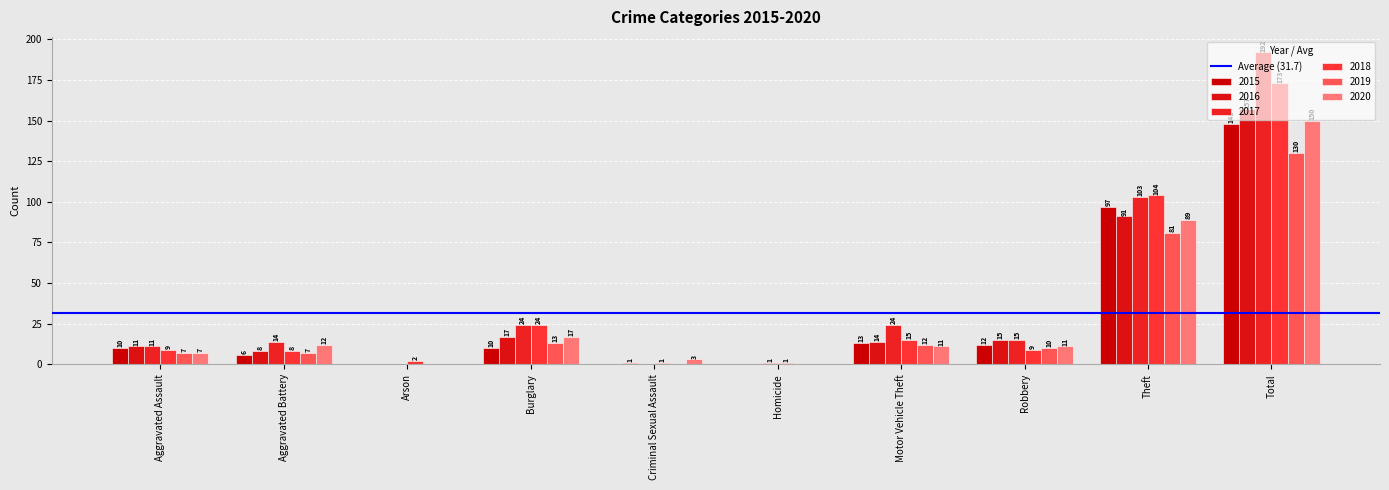

What is the minimum value for 2018?

1